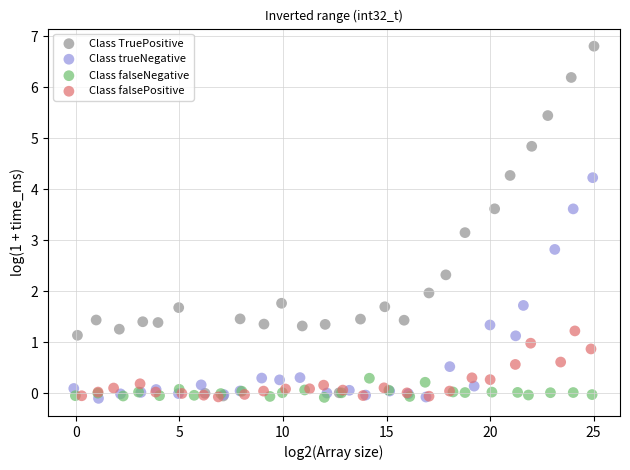

Which series reaches the maximum Y coordinate?

Class TruePositive